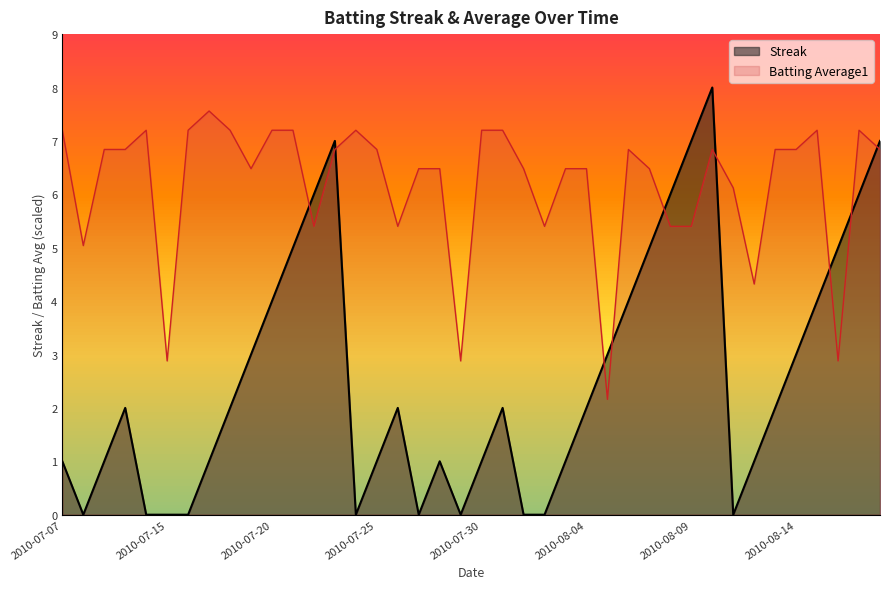

The Batting Average1 series shows 9.2 at 2010-08-09. True or false?

False